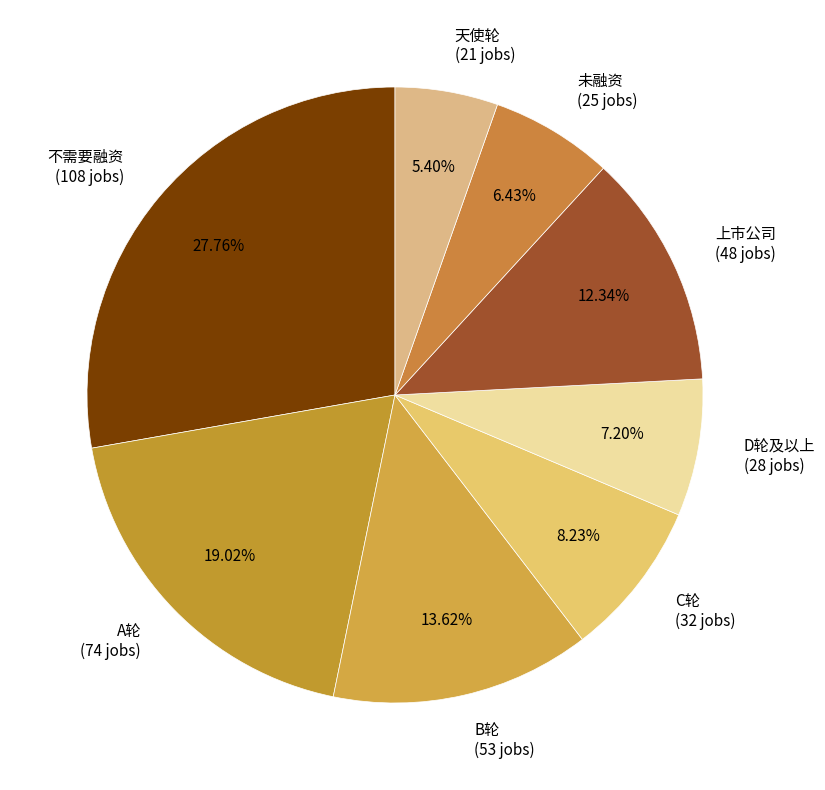

To the nearest percent, what is the combined percentage of D轮及以上 and 天使轮?

13%